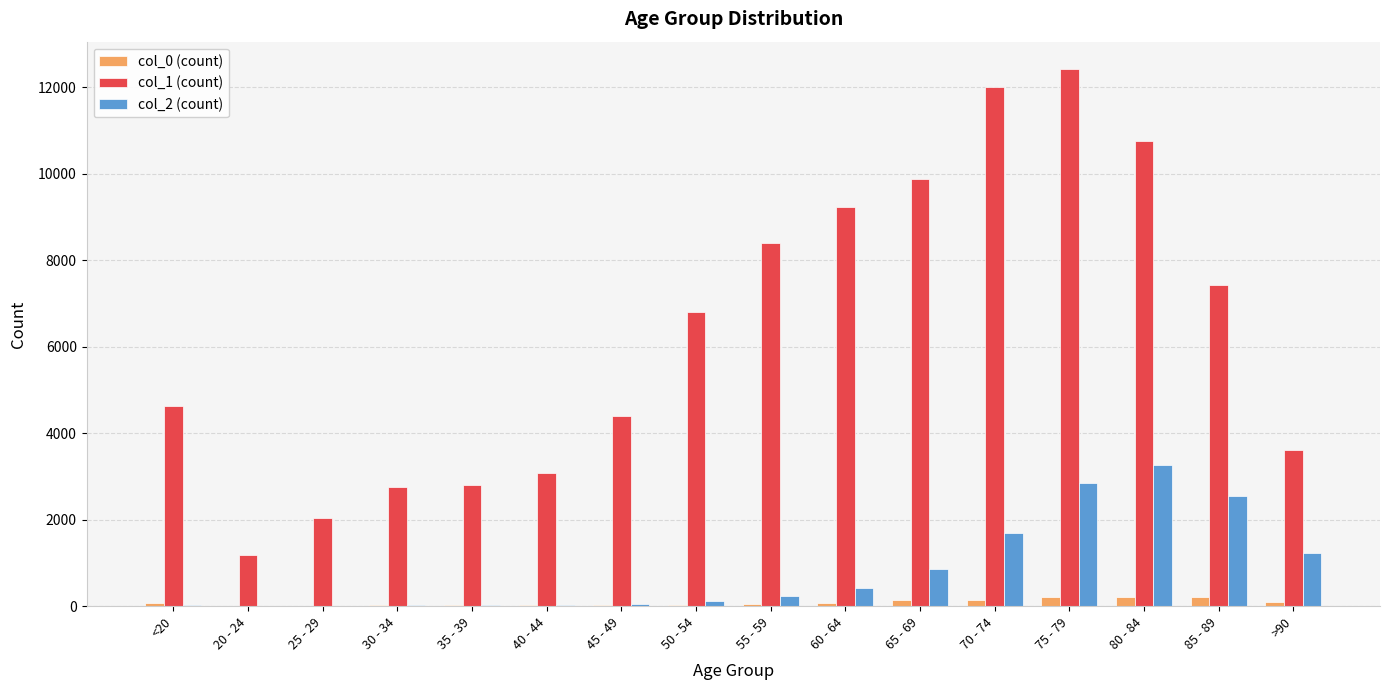

What is the spread (max minus min) of values at 40 - 44?

3058